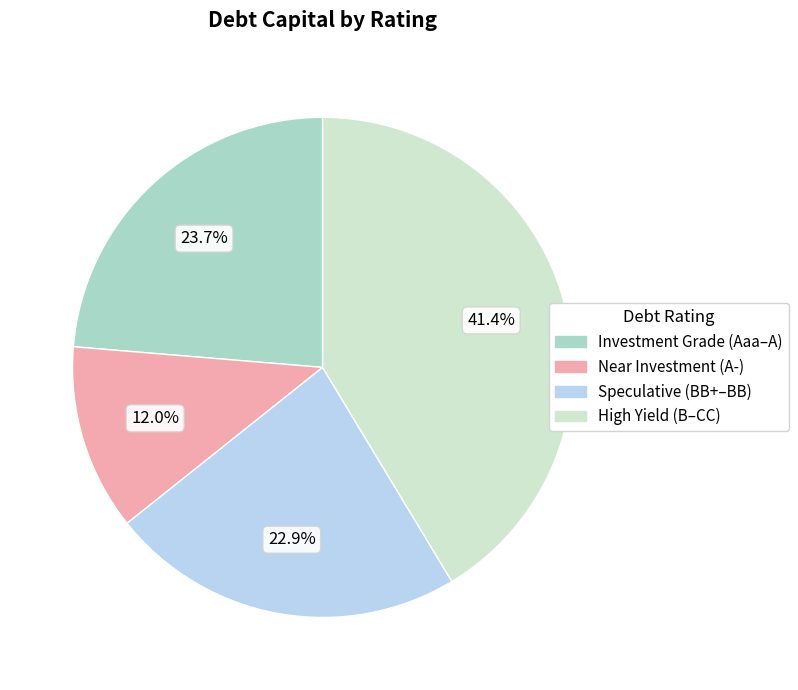

How many segments does this pie chart have?

4